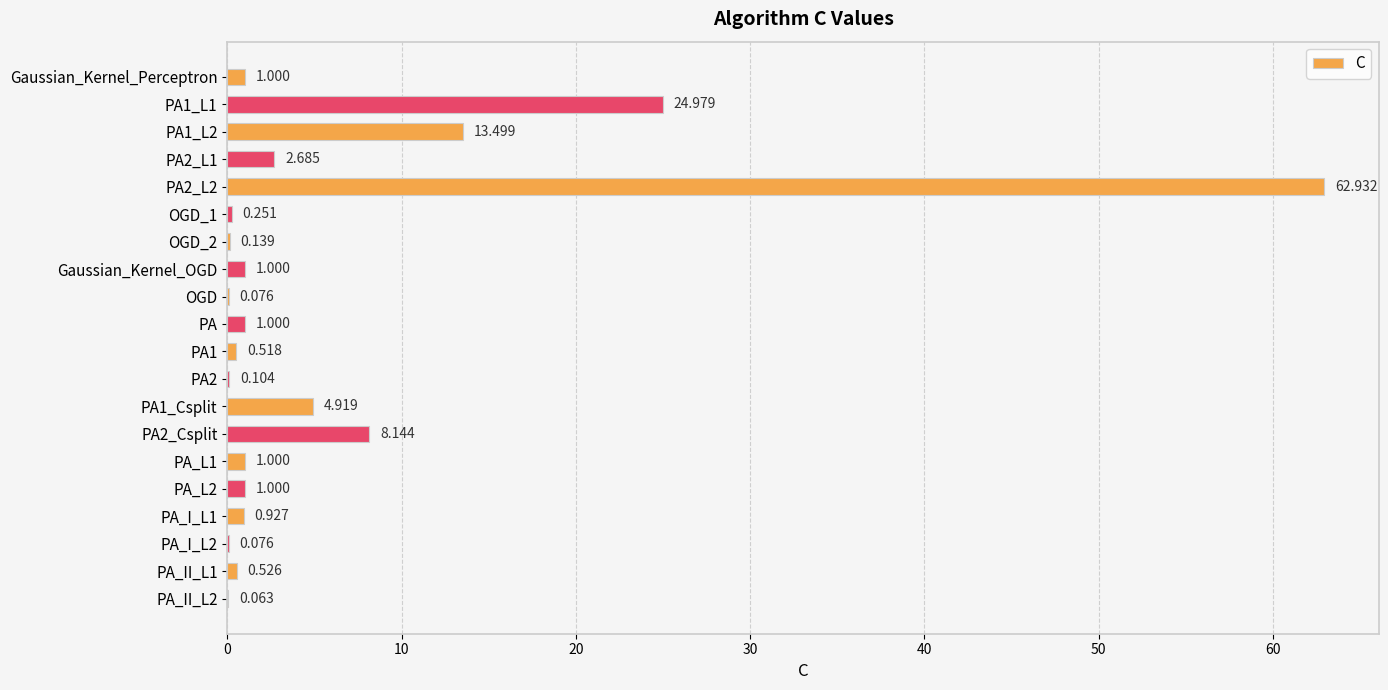

Are the bars horizontal?

Yes